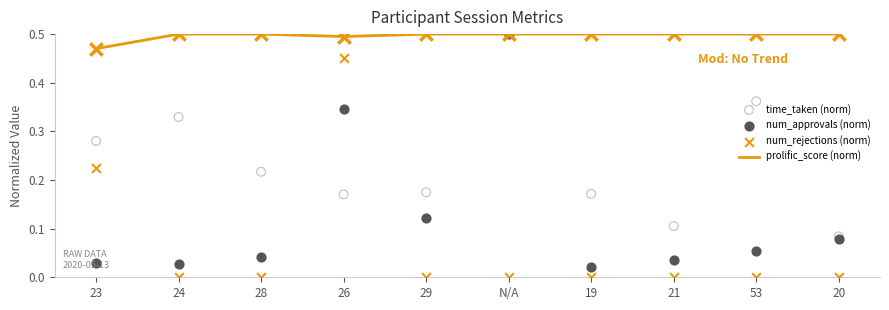

Which series has the largest Y range (max minus min)?

num_approvals (norm)